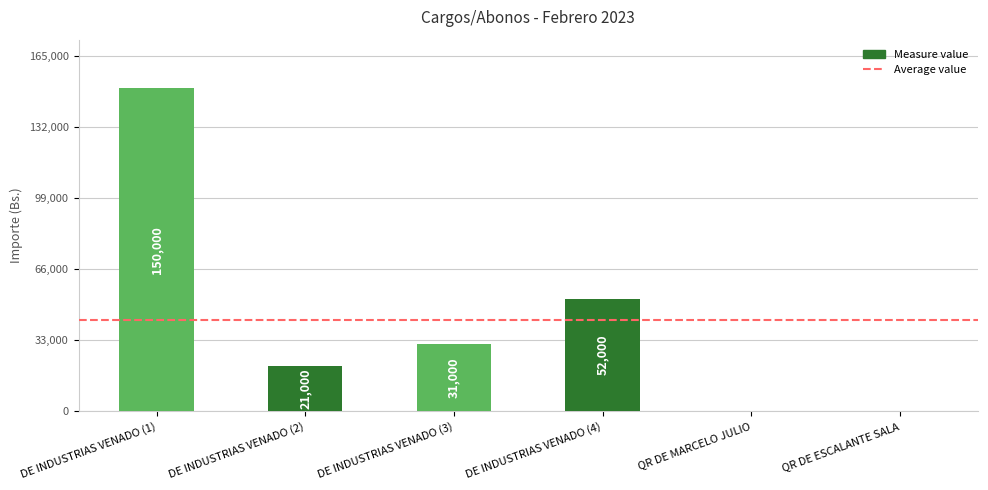

Read the value at DE INDUSTRIAS VENADO (4).

52000.0